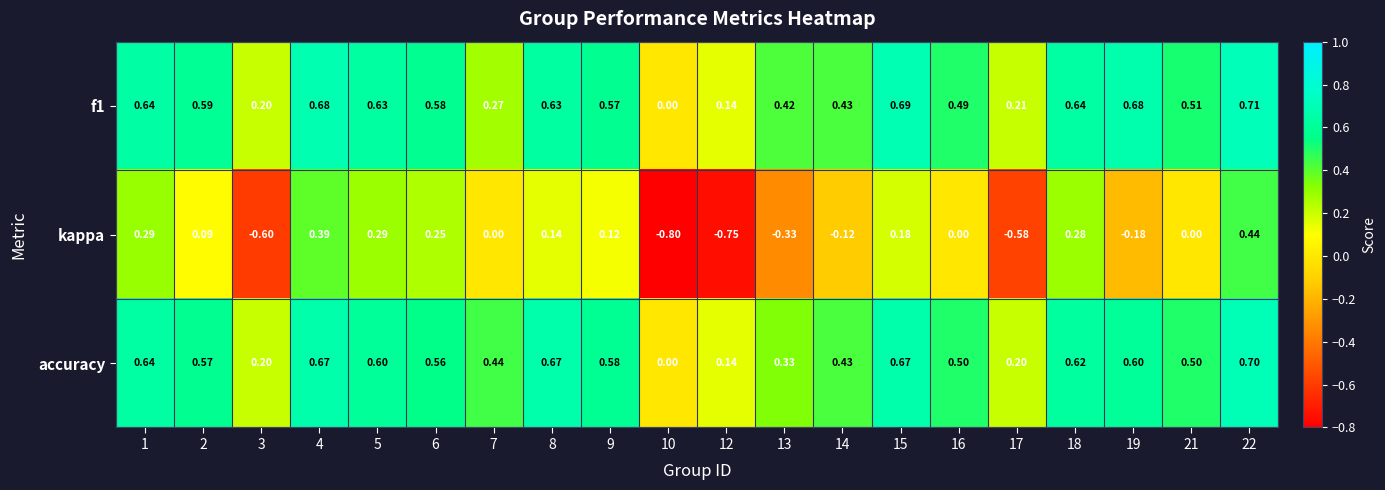

Which series changed the most between 9 and 10?

kappa